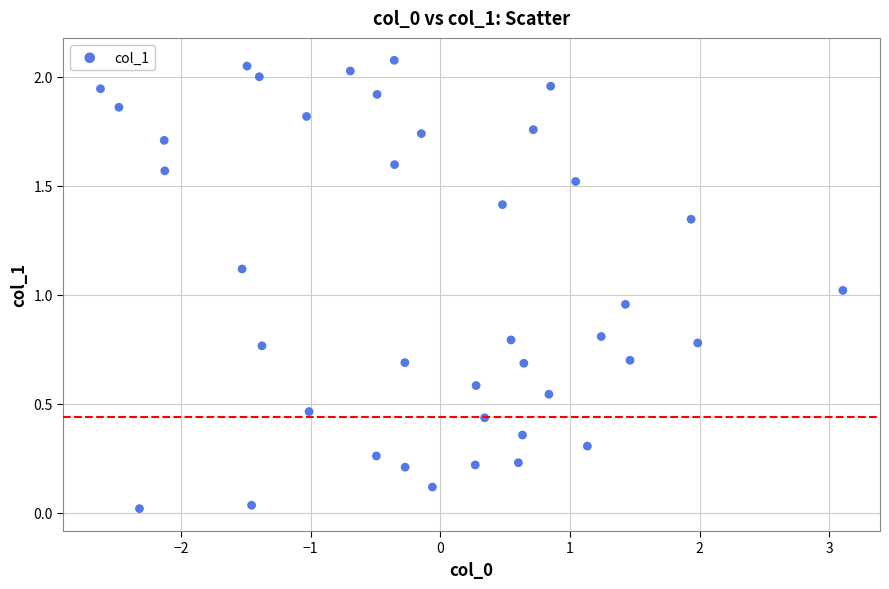

What is the range of X values (max minus min)?

5.7